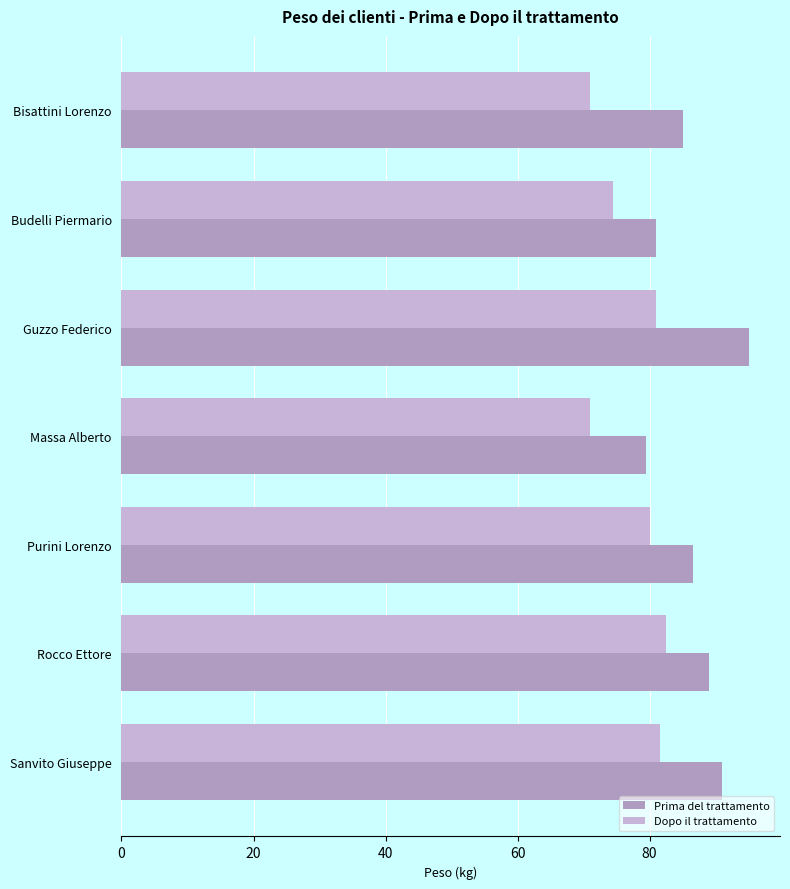

List the series in order of their overall mean, lowest first.

Dopo il trattamento, Prima del trattamento